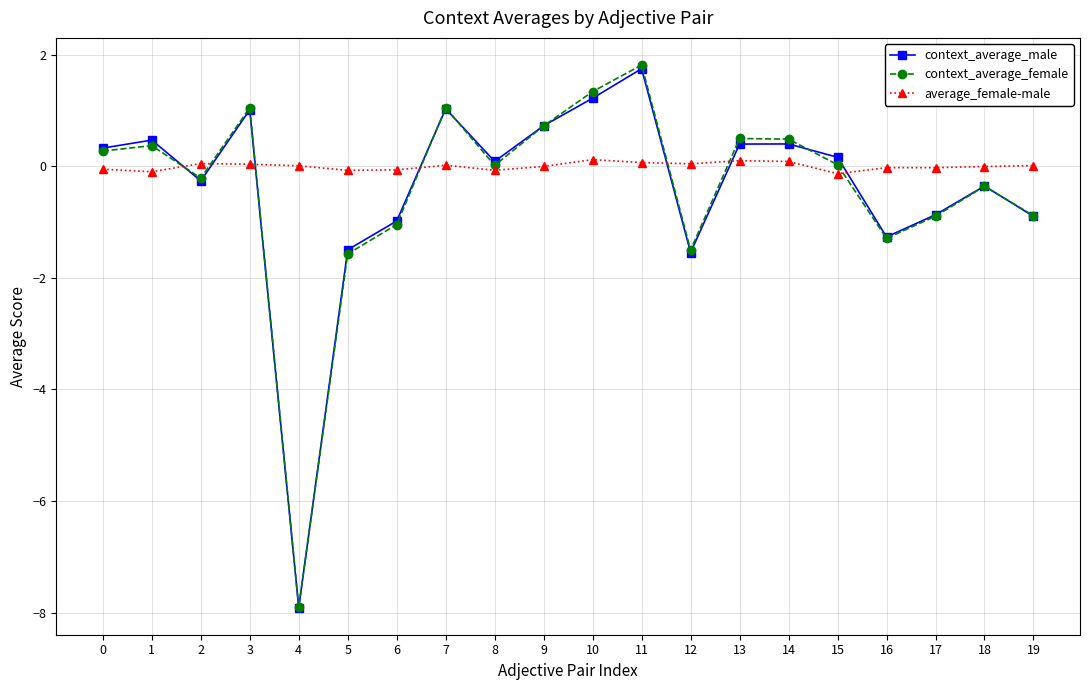

Which series has the widest spread of values?

context_average_female